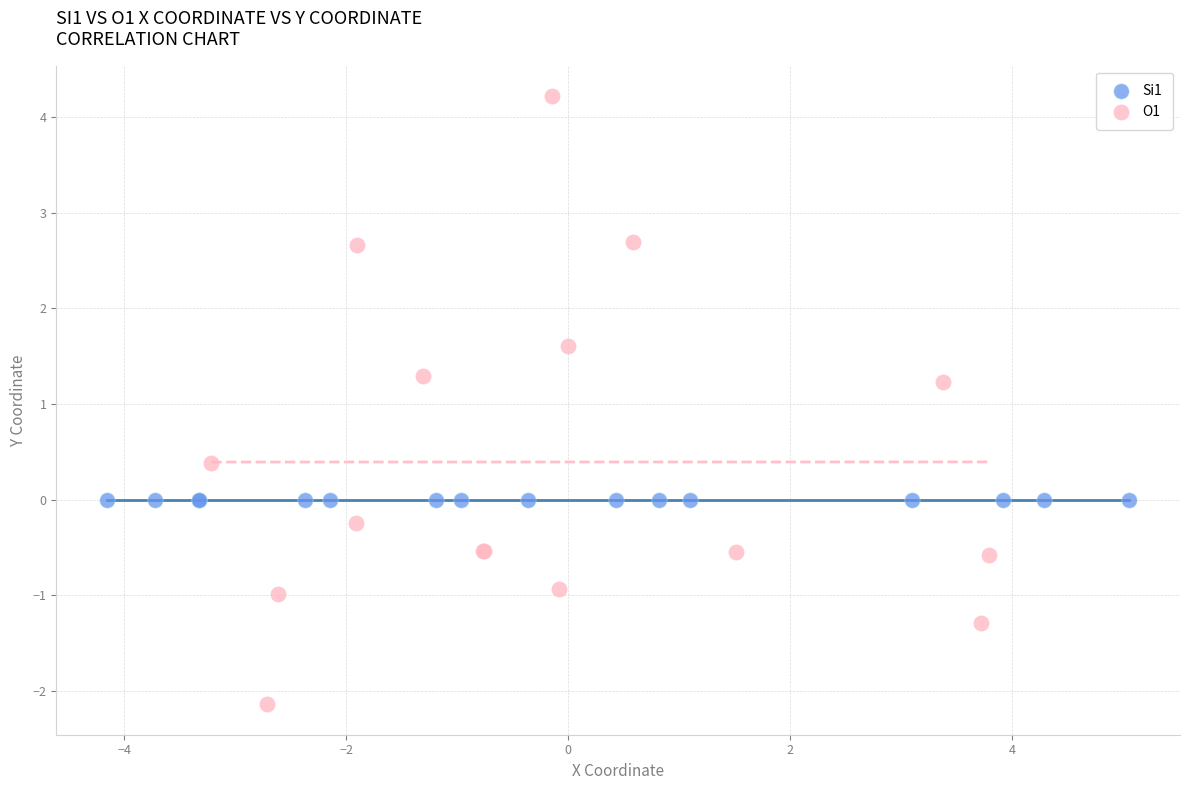

Which series reaches the minimum Y coordinate?

O1